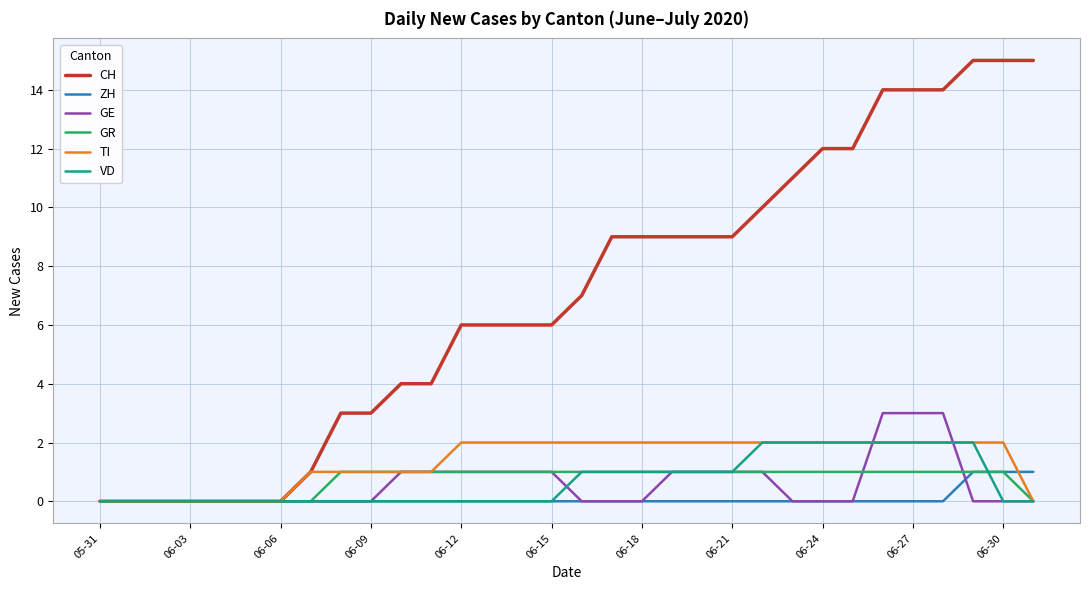

Which series has the largest total across all categories?

CH